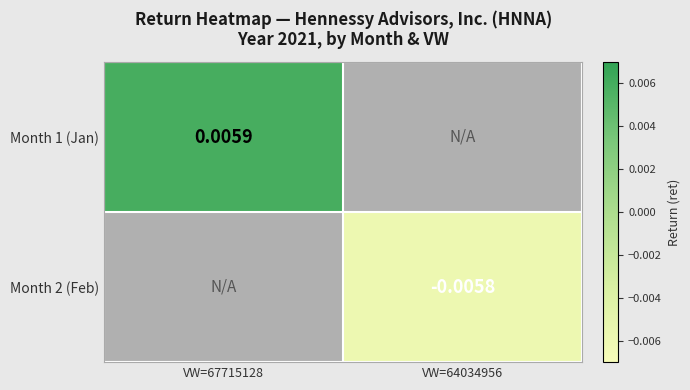

Is the value of Month 2 (Feb) at VW=64034956 greater than the value of Month 1 (Jan) at VW=67715128?

No